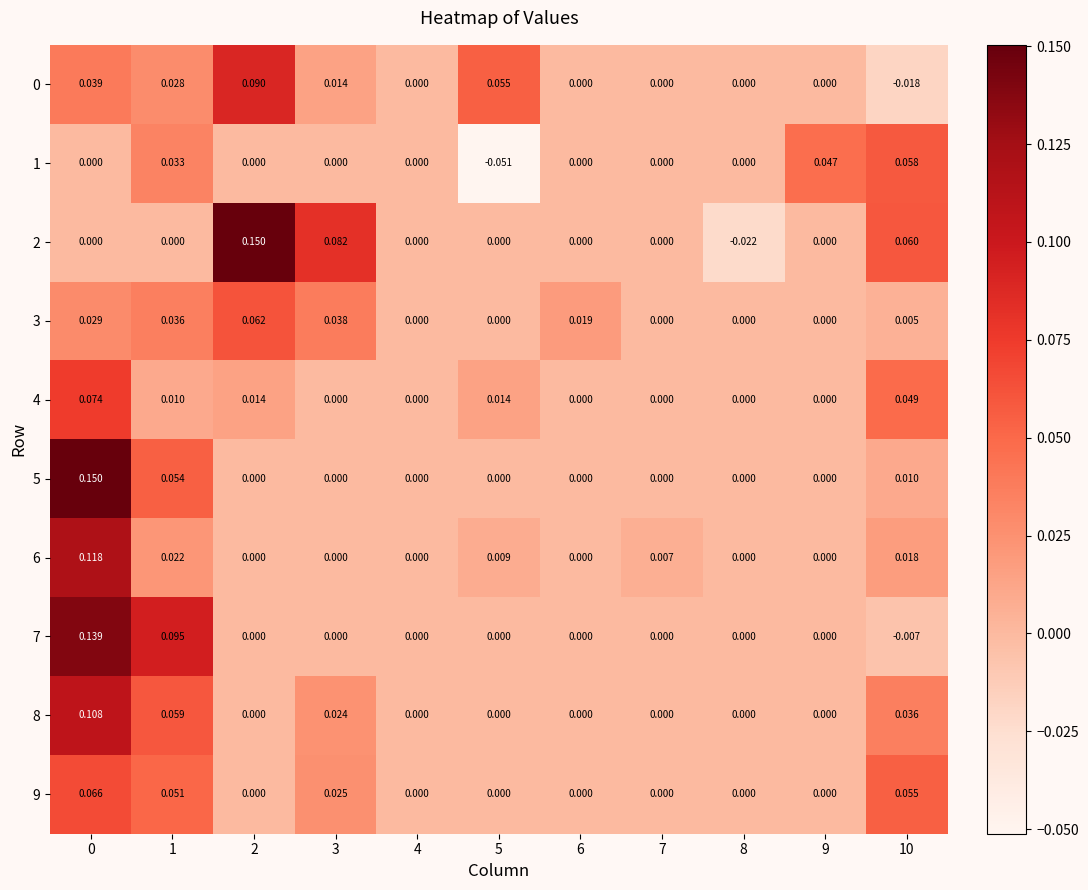

At how many categories does at least one series exceed 0?

9